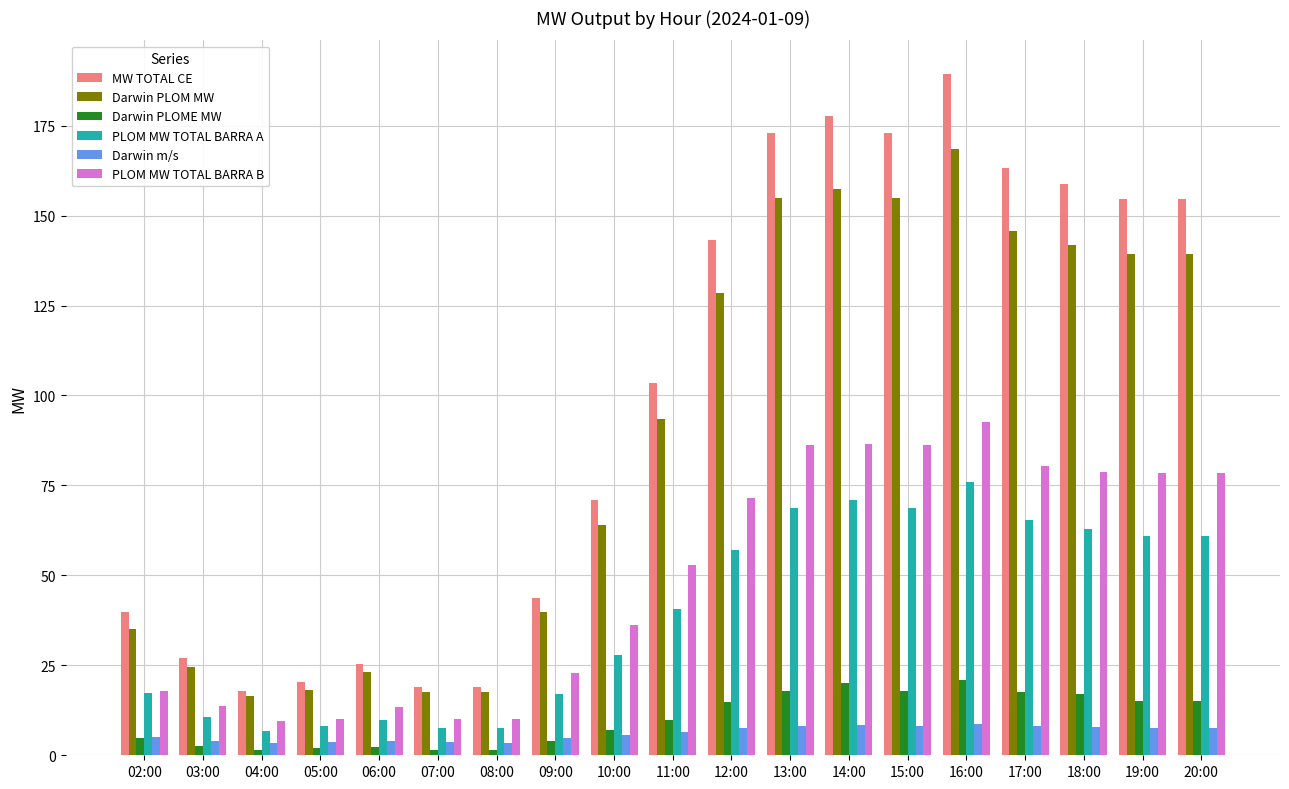

How many data points does each series have?

19